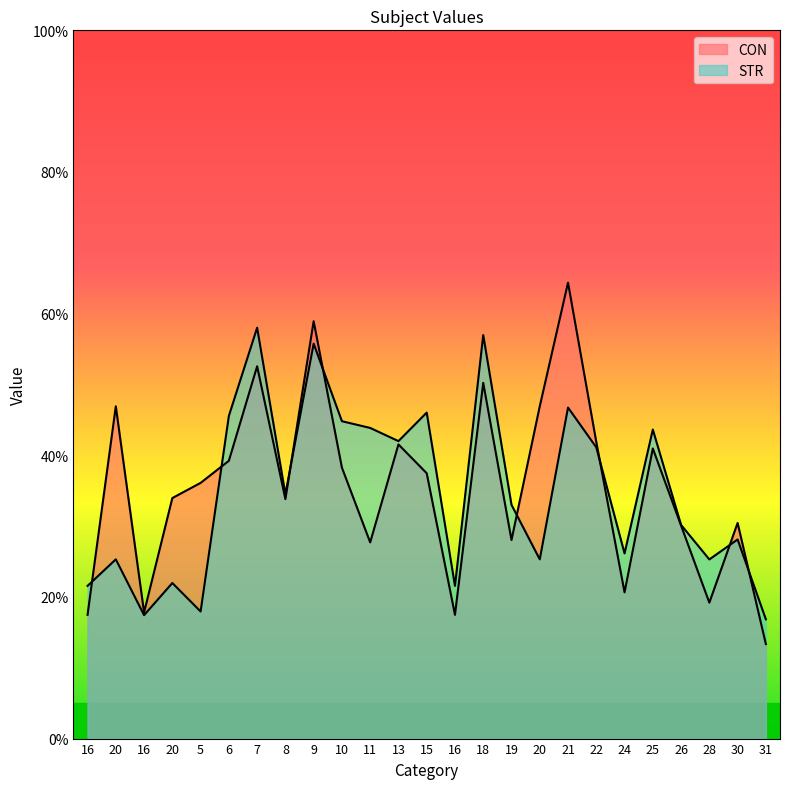

The value of CON at 28 is 26.2. True or false?

False